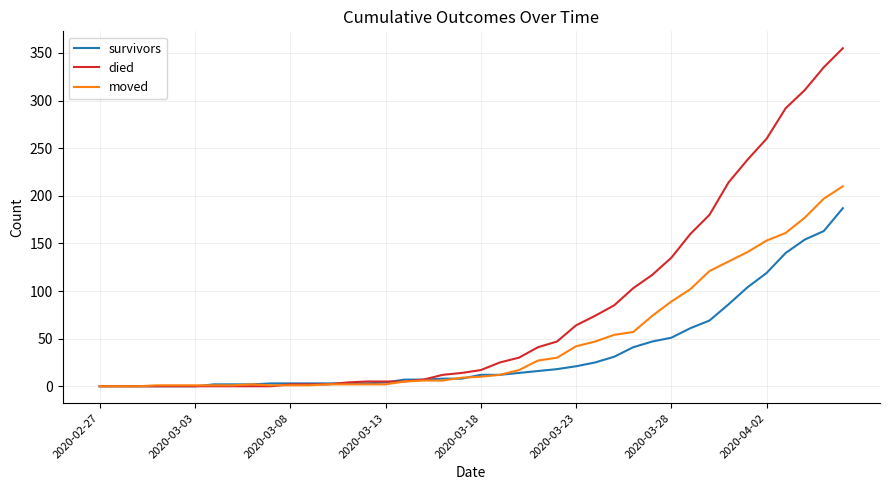

Rank the series by their average value, from highest to lowest.

died, moved, survivors